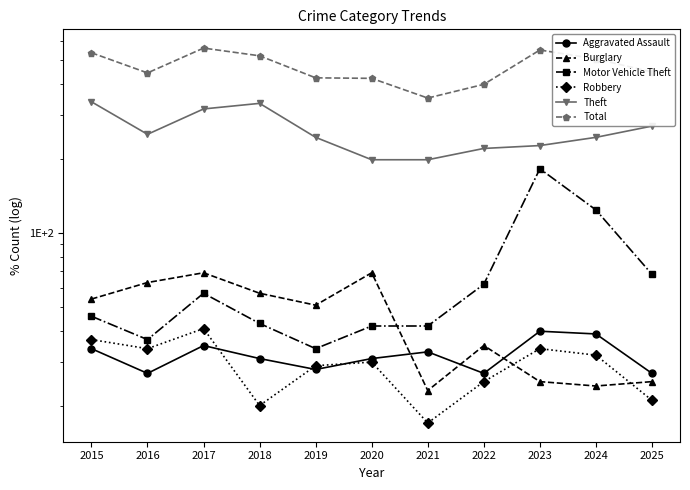

How many values in the Burglary series are below 51?

5